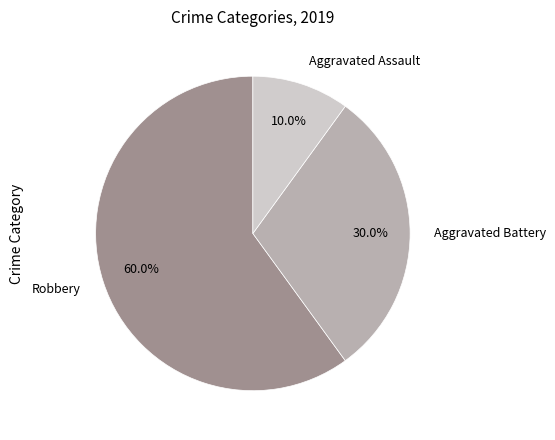

Count the number of slices in the pie.

3